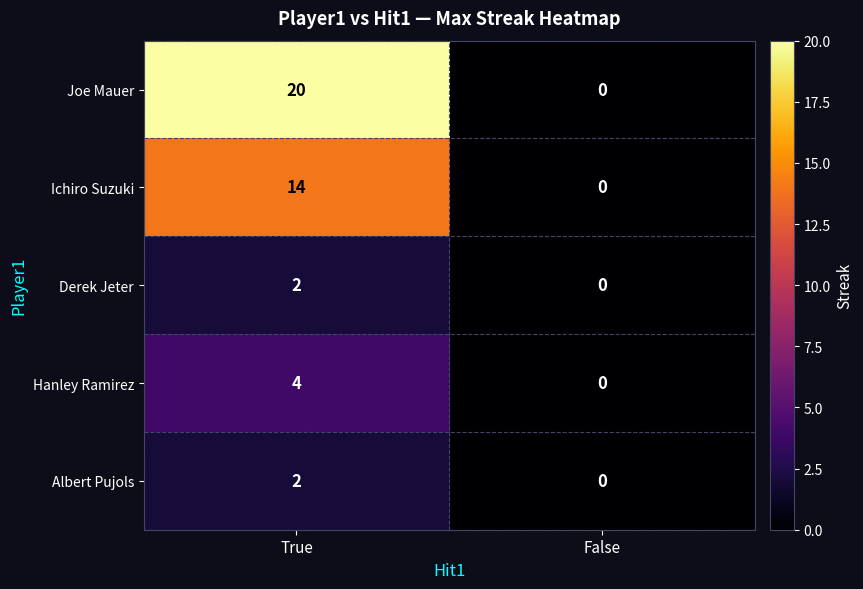

How many distinct data groups are displayed?

5